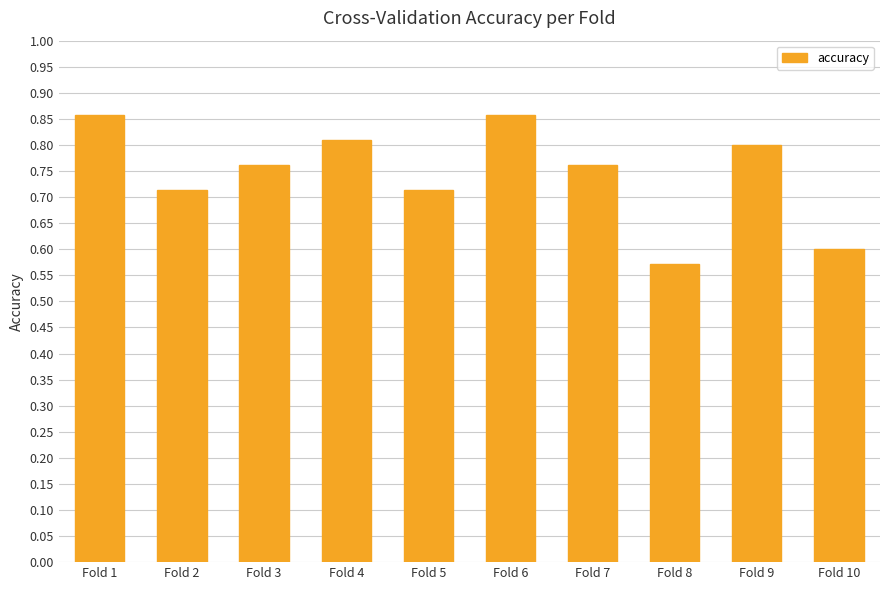

True or false: the data shows 0.8 at Fold 7.

True